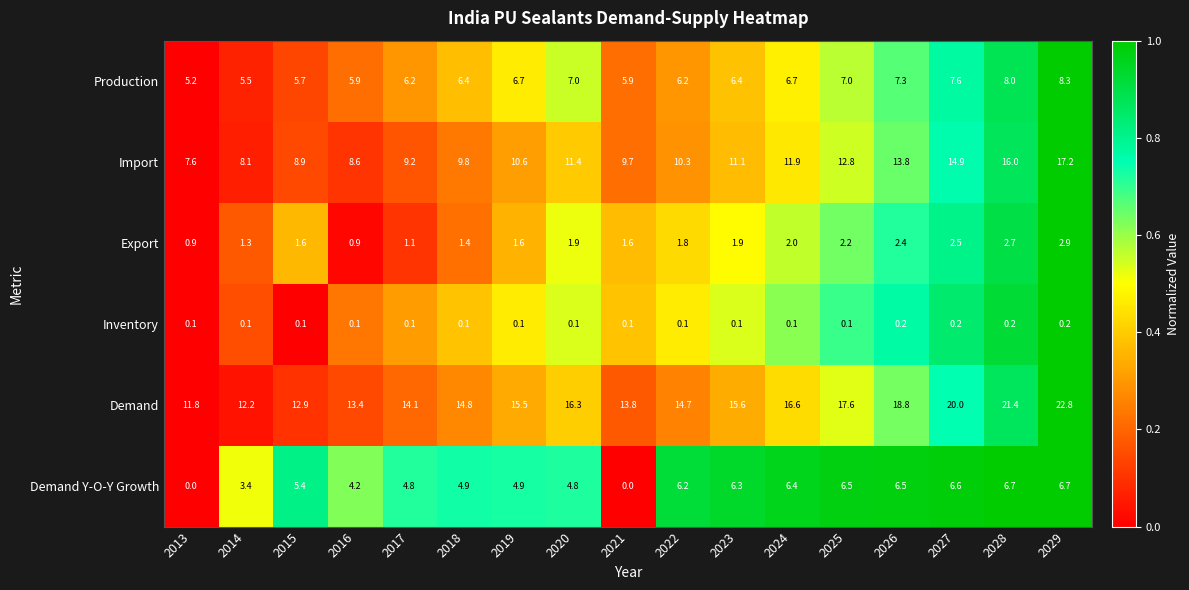

Which series has the largest range (max minus min)?

Demand